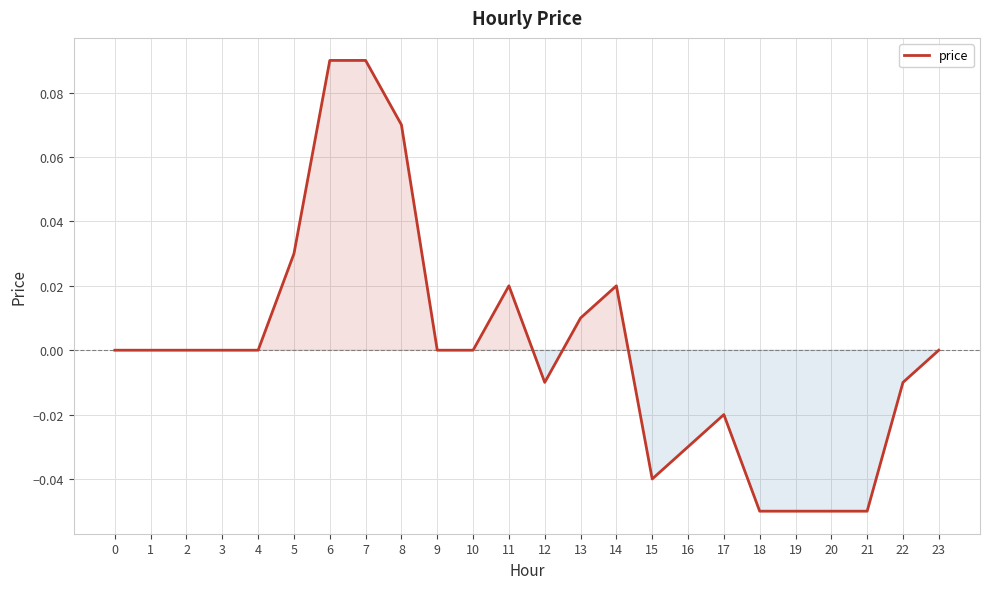

The chart shows a value of -0.0 at 12. True or false?

True